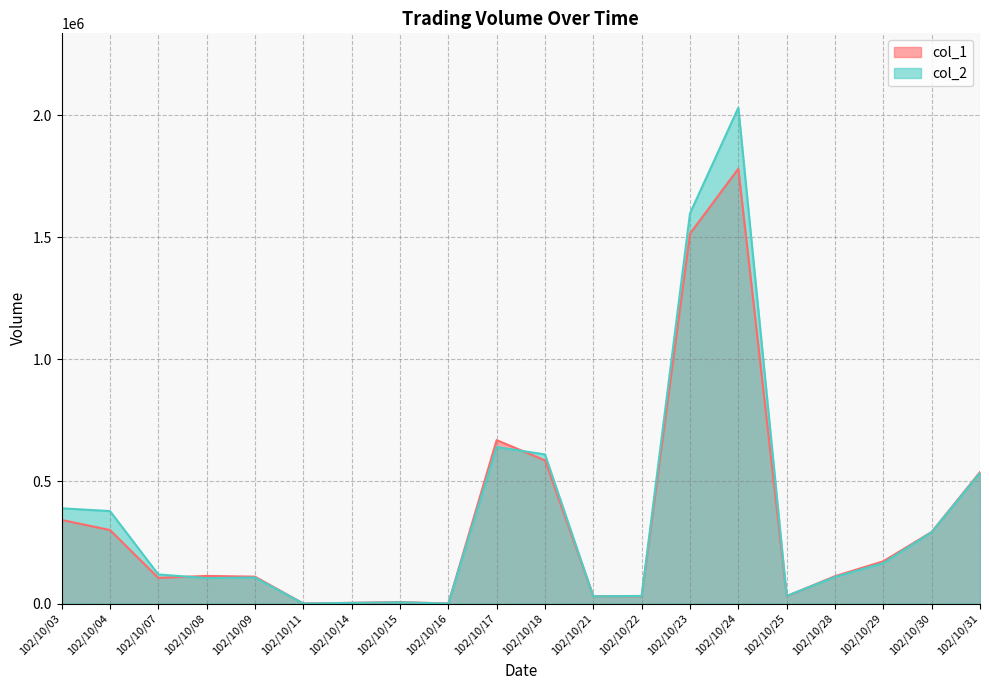

Which series changed the most between 102/10/16 and 102/10/22?

col_2